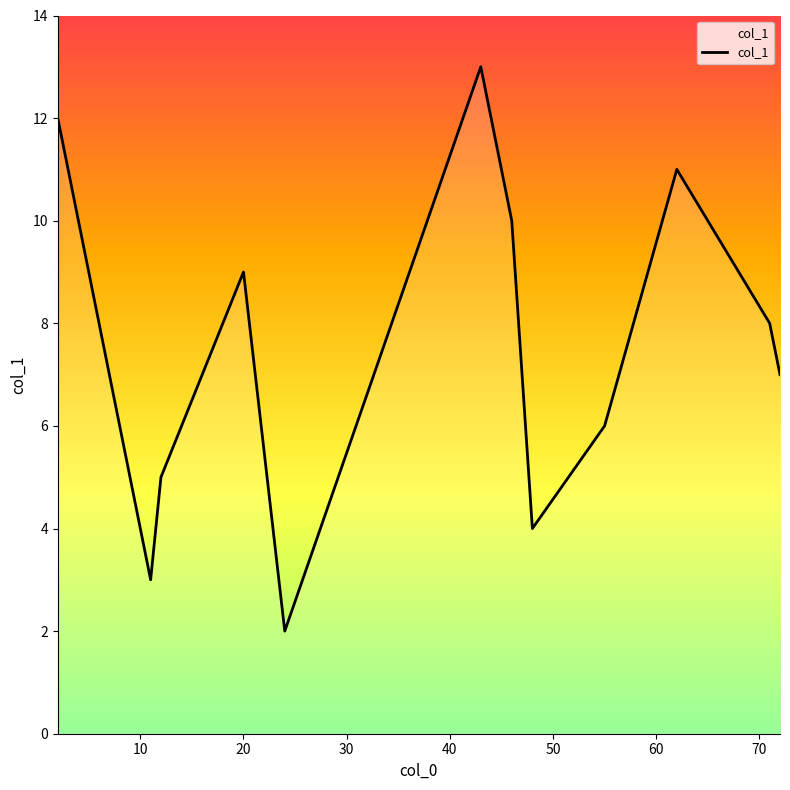

What is the greatest value displayed?

13